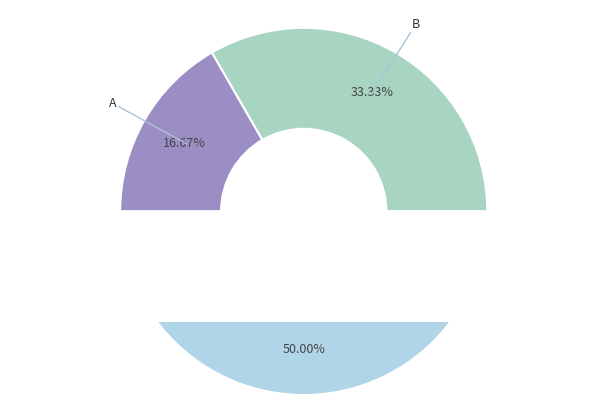

The C slice represents 65% of the pie. True or false?

False